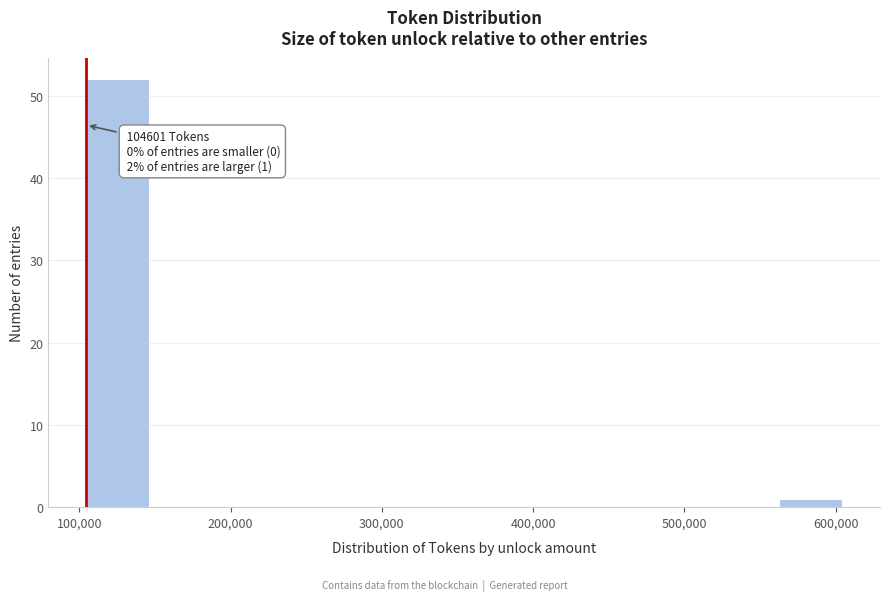

Which range on the x-axis has the tallest bar?

100000 to 150000